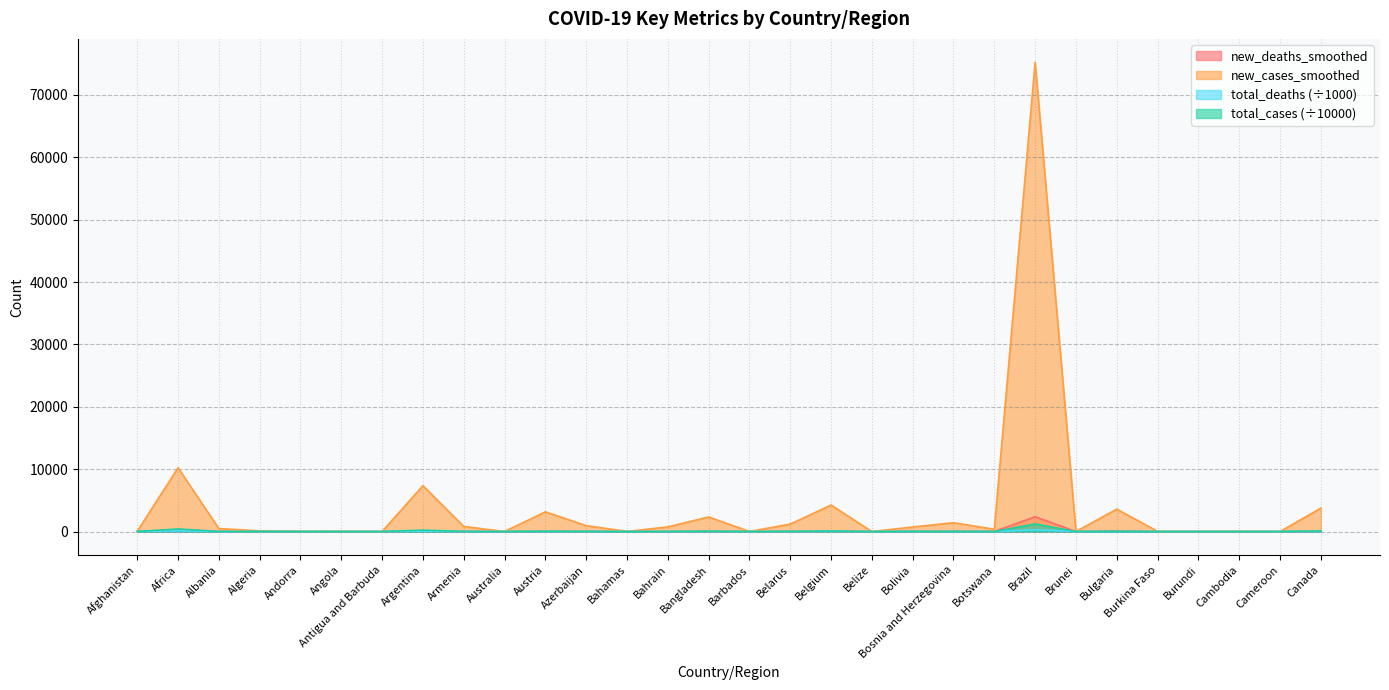

What are all the series names shown in the legend?

new_deaths_smoothed, new_cases_smoothed, total_deaths (÷1000), total_cases (÷10000)